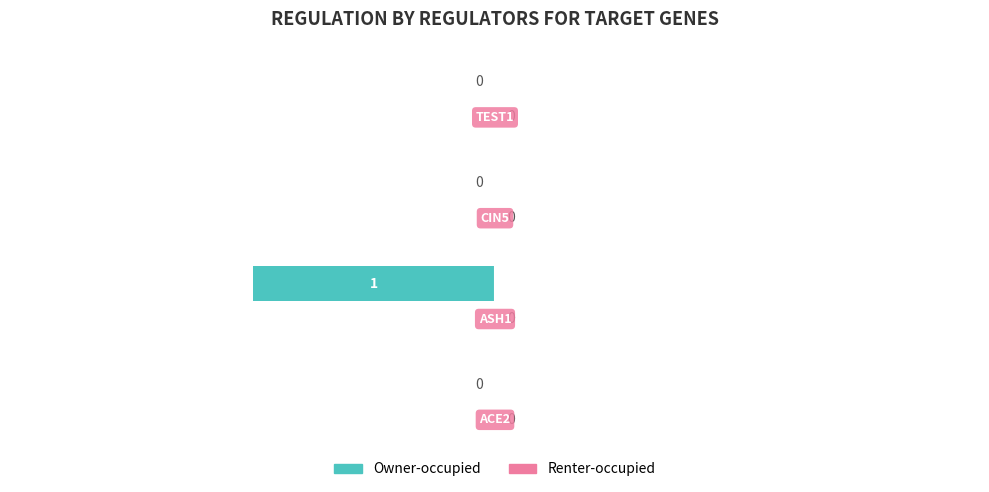

How many values are between 0 and 1?

3